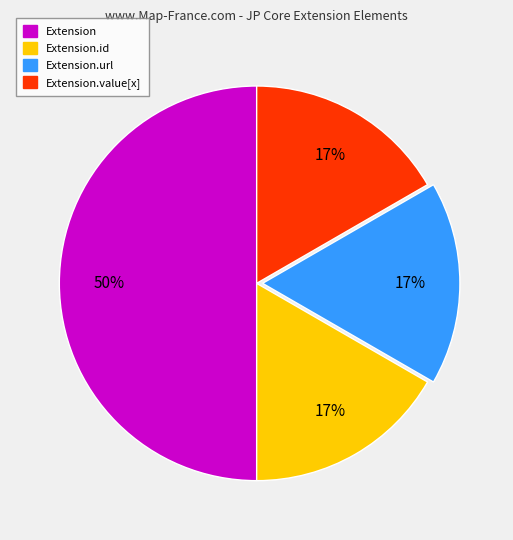

To the nearest percent, what is the average slice percentage?

25%